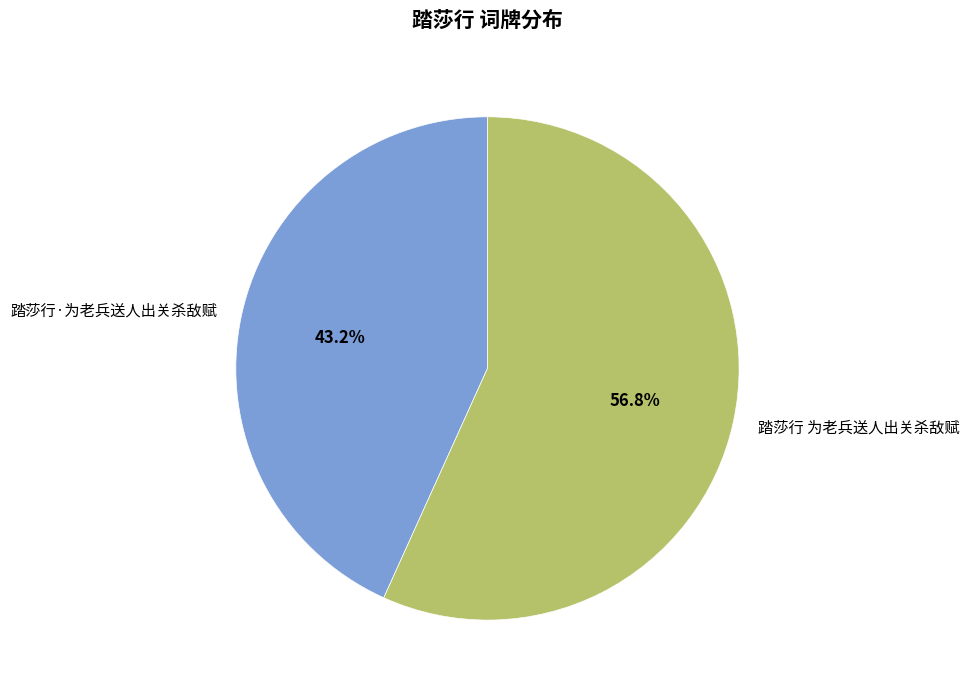

Rank the categories by value from highest to lowest.

踏莎行 为老兵送人出关杀敌赋, 踏莎行·为老兵送人出关杀敌赋